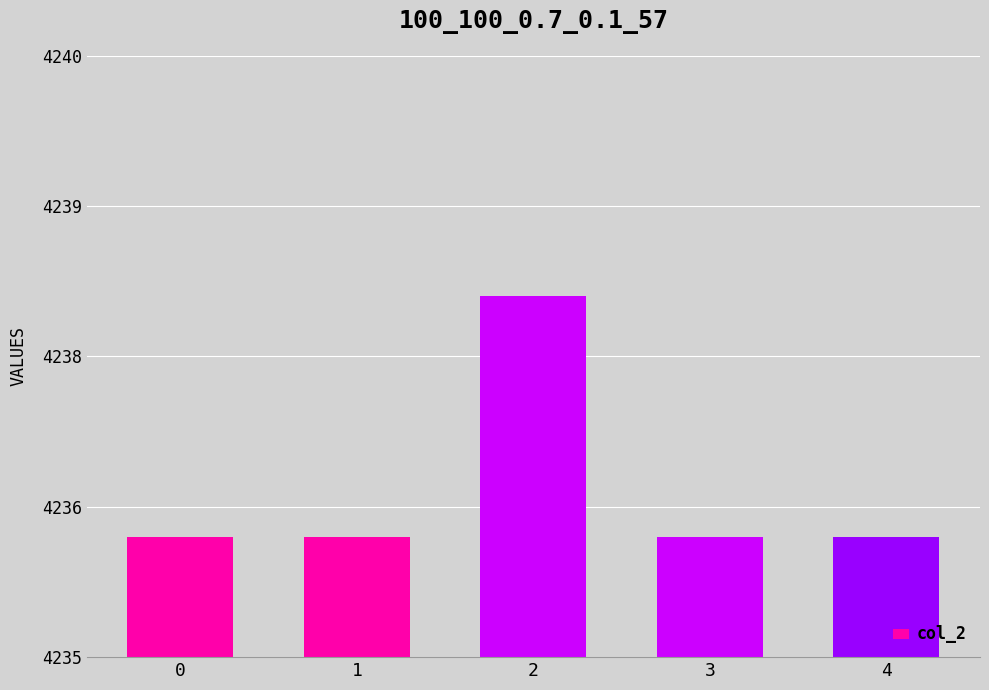

True or false: the data shows 5577 at 4.

False